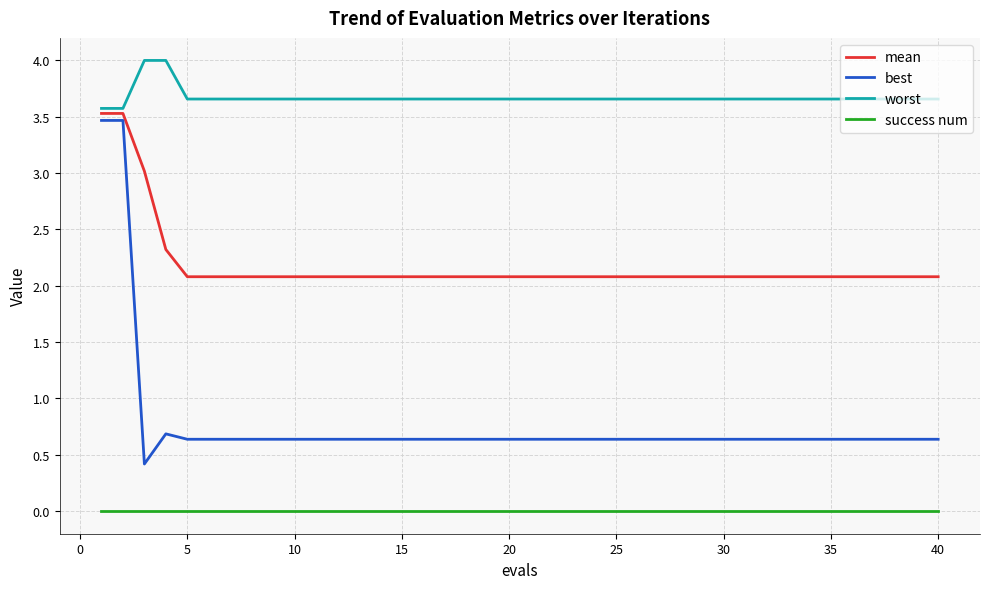

What is the maximum value shown in the chart?

4.0